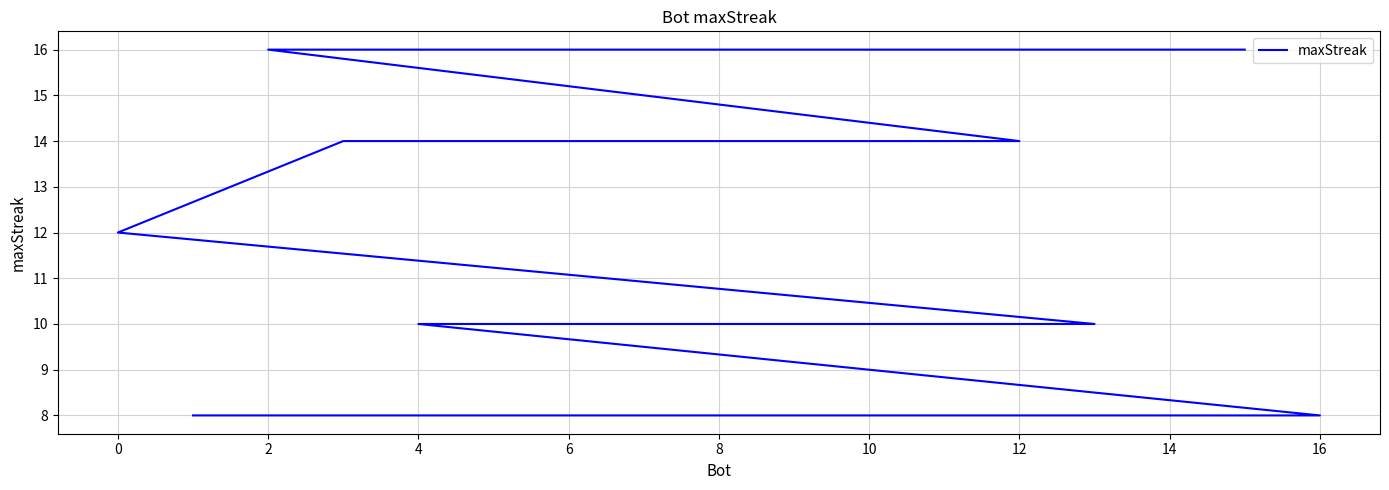

True or false: the data has more than 1 interior local peaks.

False